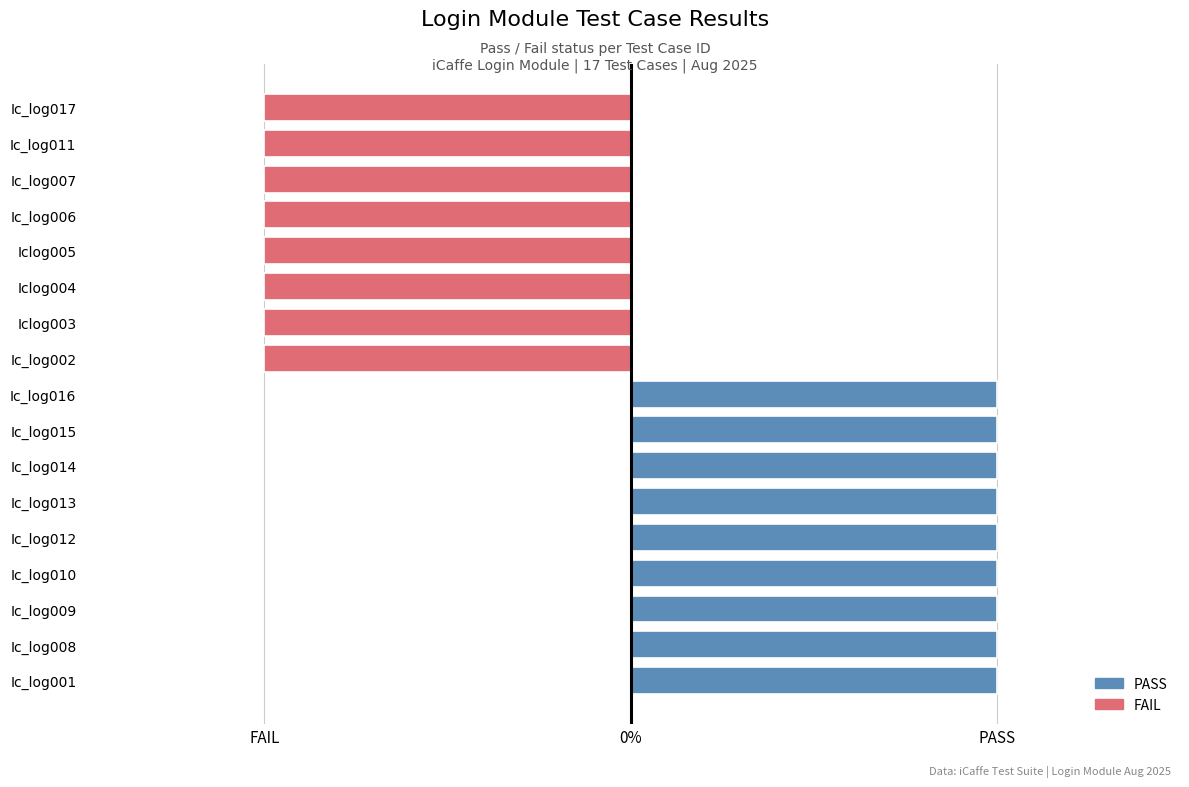

Rank the categories by value from highest to lowest.

Ic_log001, Ic_log008, Ic_log009, Ic_log010, Ic_log012, Ic_log013, Ic_log014, Ic_log015, Ic_log016, Ic_log002, Iclog003, Iclog004, Iclog005, Ic_log006, Ic_log007, Ic_log011, Ic_log017